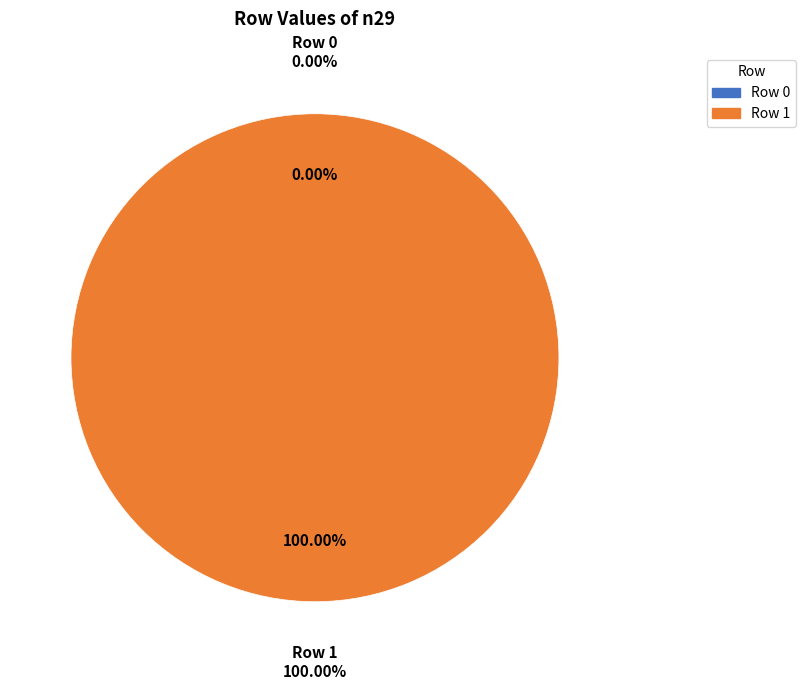

How many slices are in this pie chart?

2